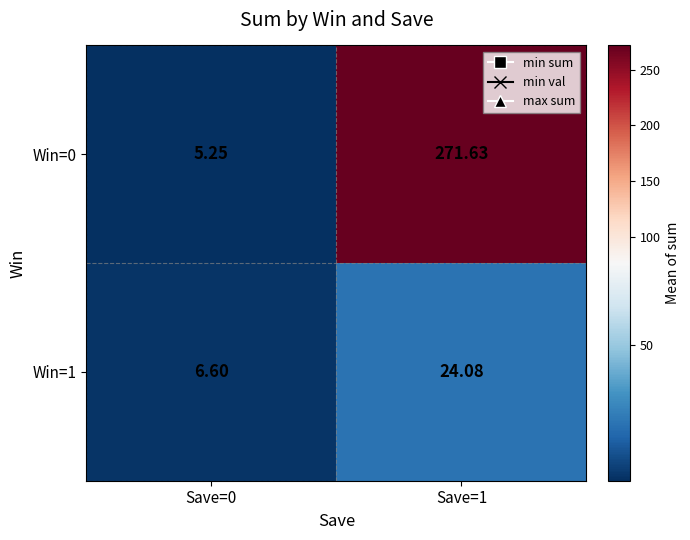

Which series has the largest range (max minus min)?

Win=0